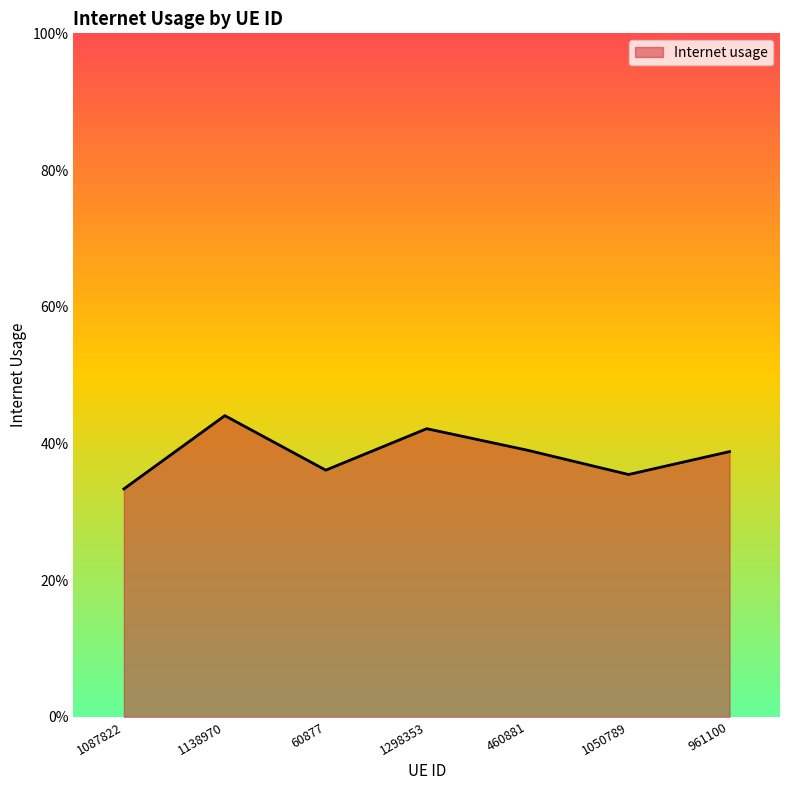

Is this an area chart (filled region under the line)?

Yes